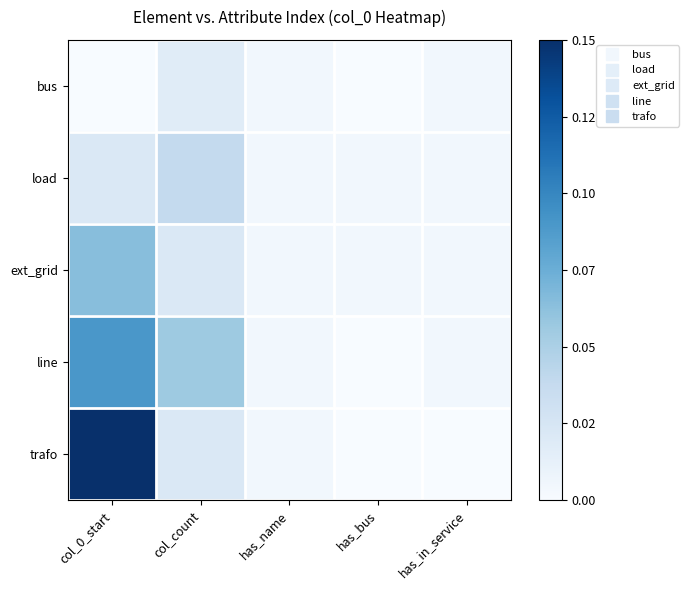

Reading left to right, transcribe all the data shown in this chart.

bus: col_0_start=0.0	col_count=0.0	has_name=0.0	has_bus=0.0	has_in_service=0.0
load: col_0_start=0.0	col_count=0.0	has_name=0.0	has_bus=0.0	has_in_service=0.0
ext_grid: col_0_start=0.1	col_count=0.0	has_name=0.0	has_bus=0.0	has_in_service=0.0
line: col_0_start=0.1	col_count=0.1	has_name=0.0	has_bus=0.0	has_in_service=0.0
trafo: col_0_start=0.1	col_count=0.0	has_name=0.0	has_bus=0.0	has_in_service=0.0